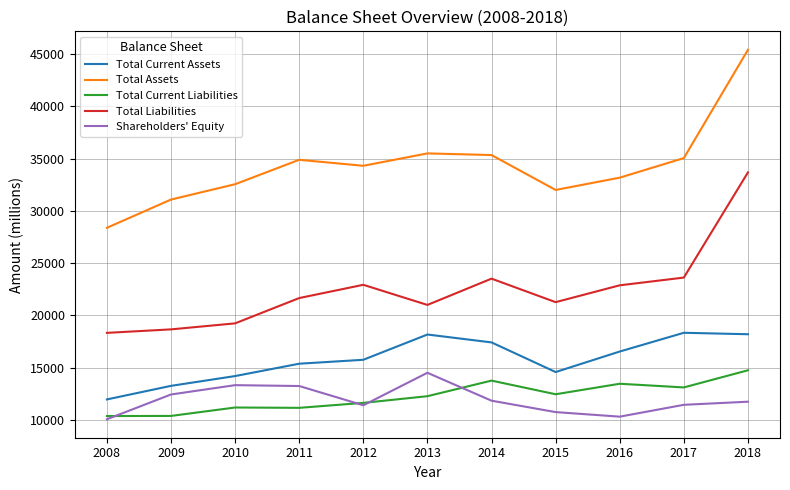

Which series has the widest spread of values?

Total Assets